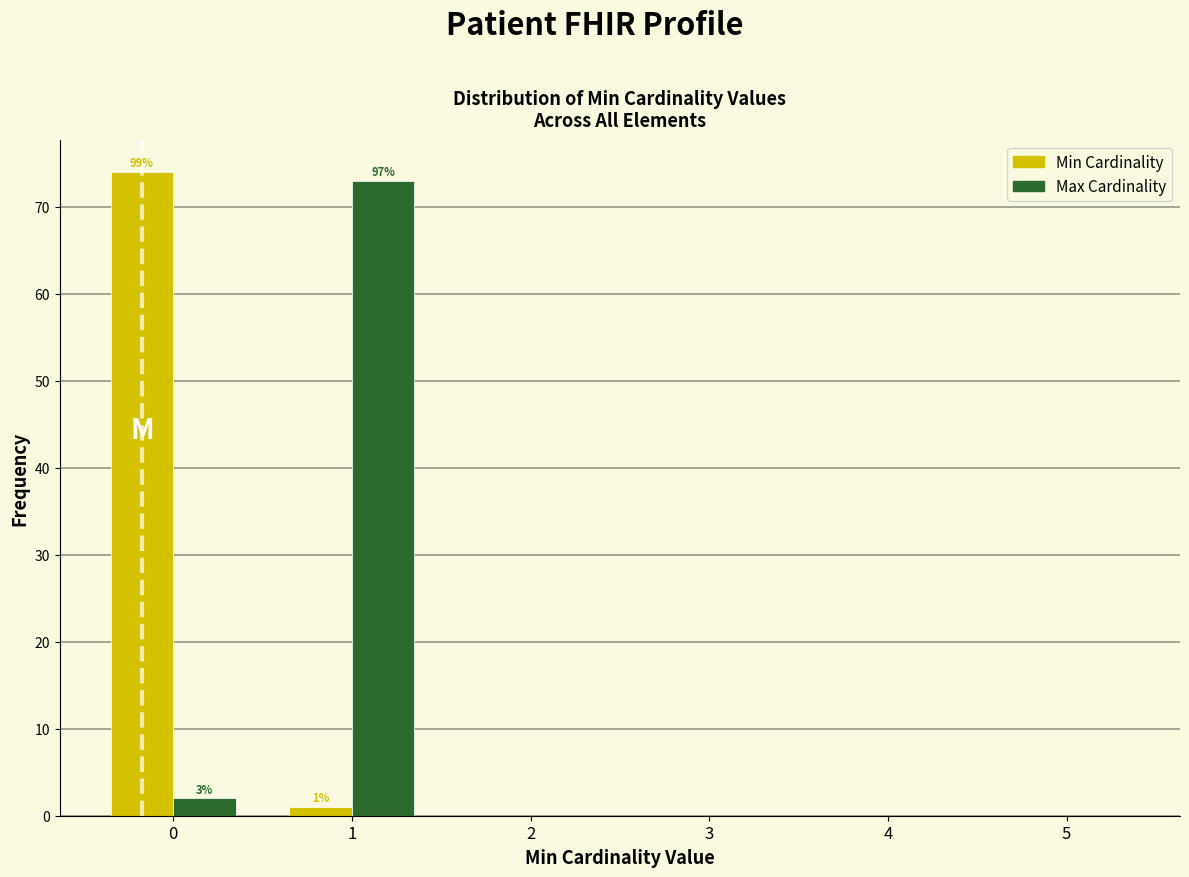

In the Min Cardinality series, which range on the x-axis has the tallest bar?

-0.5 to 0.5